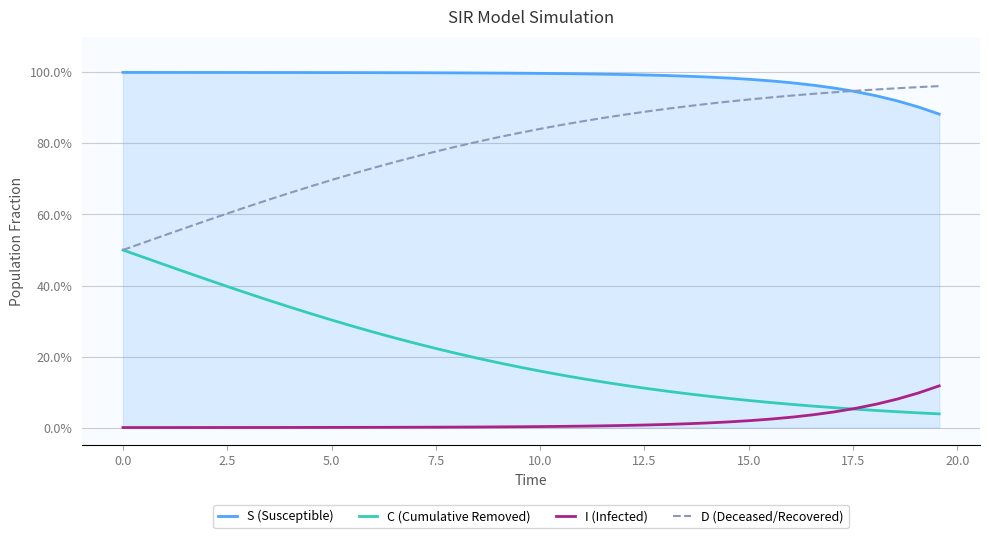

Which series has the largest total across all categories?

S (Susceptible)